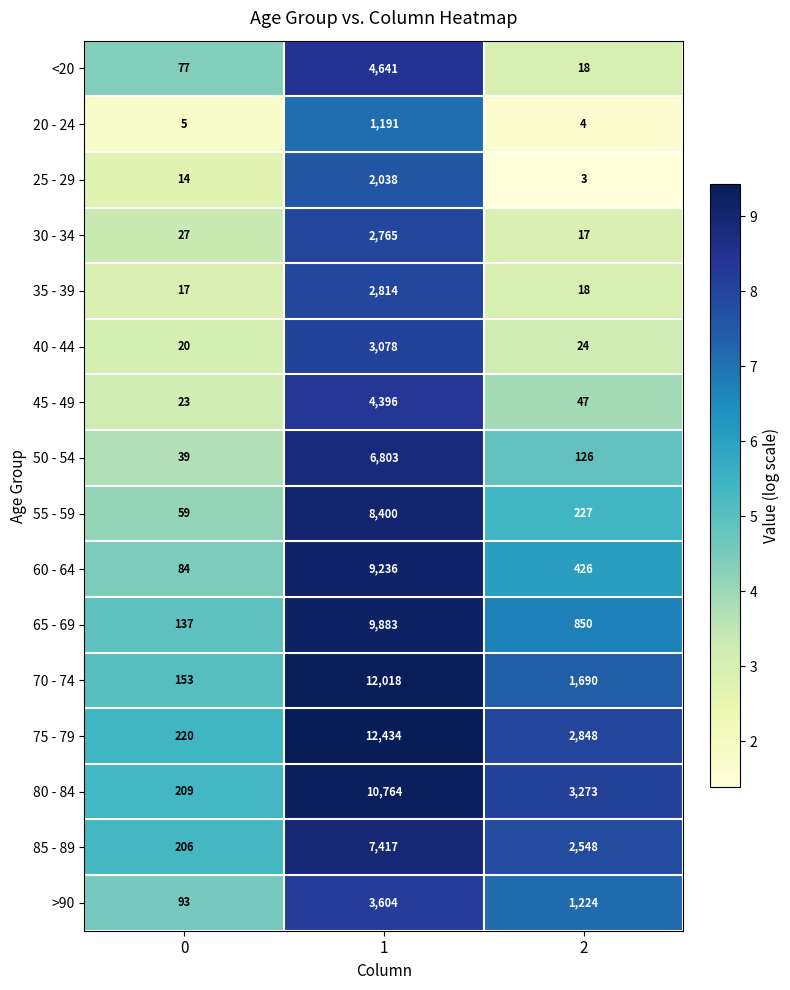

Rank the series by their maximum value, from lowest to highest.

20 - 24, 25 - 29, 30 - 34, 35 - 39, 40 - 44, >90, 45 - 49, <20, 50 - 54, 85 - 89, 55 - 59, 60 - 64, 65 - 69, 80 - 84, 70 - 74, 75 - 79